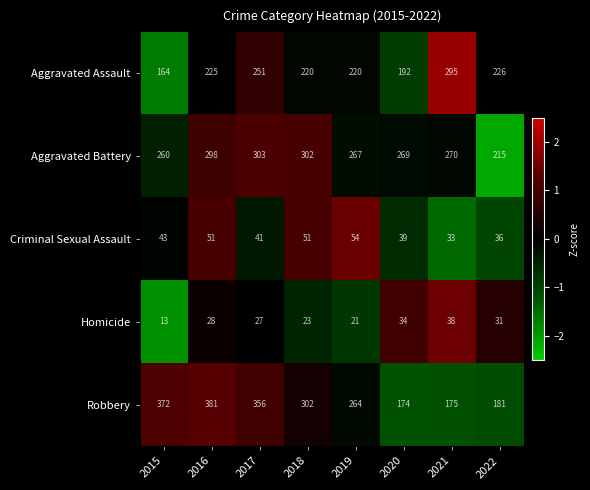

The Homicide series shows 8 at 2015. True or false?

False